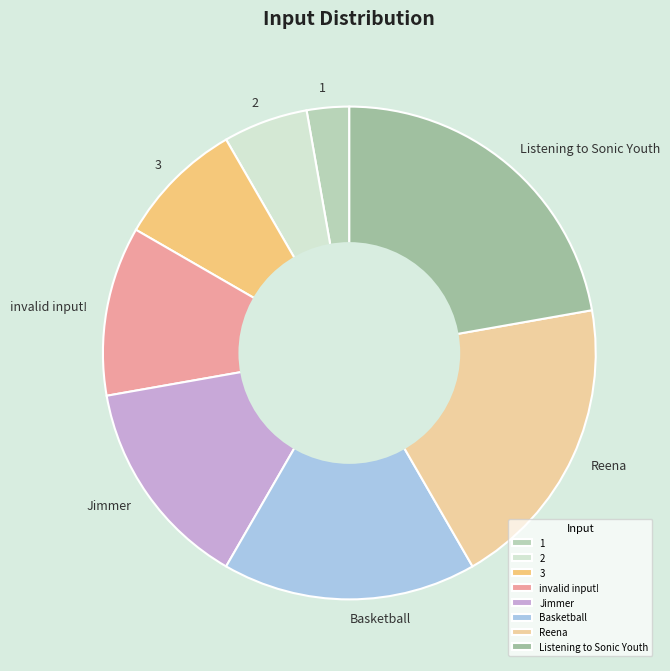

Is it true that 3 is 17% of the pie?

False